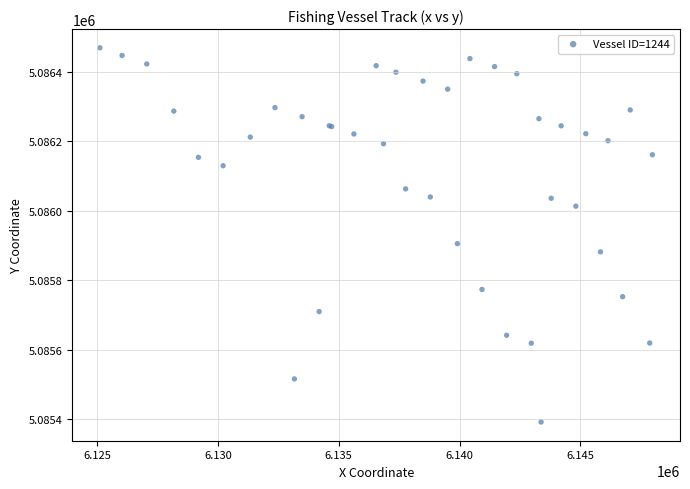

What Y value in the scatter plot is closest to 5085930?

5085905.6